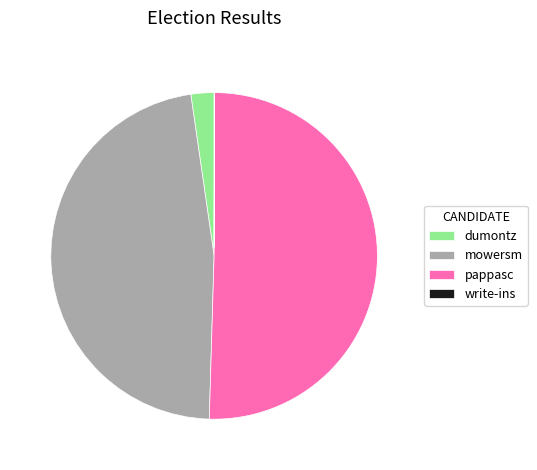

Approximately how many times larger is the value at pappasc compared to dumontz?

22.1